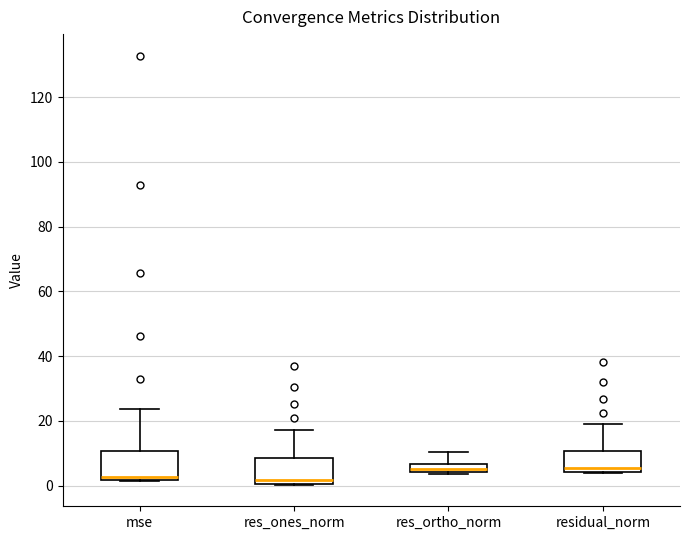

Where is the lower edge of the box for residual_norm on the y-axis? The values are not printed on the chart, so give them approximately, as read against the axis.

4